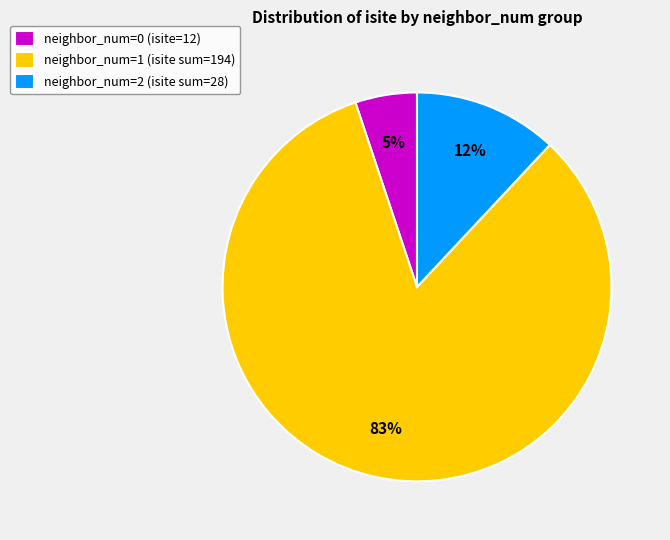

Rank the categories by value from lowest to highest.

neighbor_num=0 (isite=12), neighbor_num=2 (isite sum=28), neighbor_num=1 (isite sum=194)